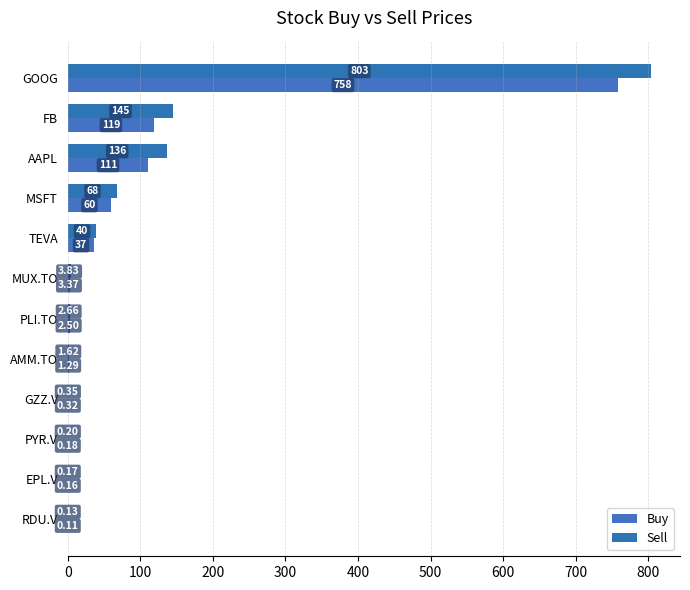

Where is Sell nearest to the value 401?

FB